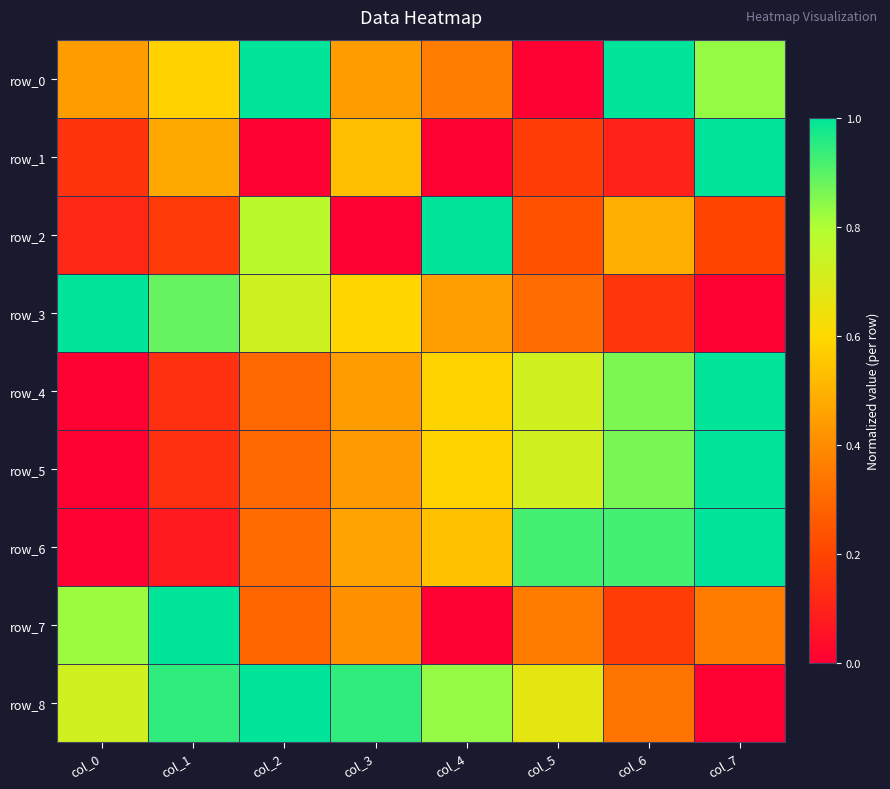

Between col_5 and col_6, which is larger?

col_6